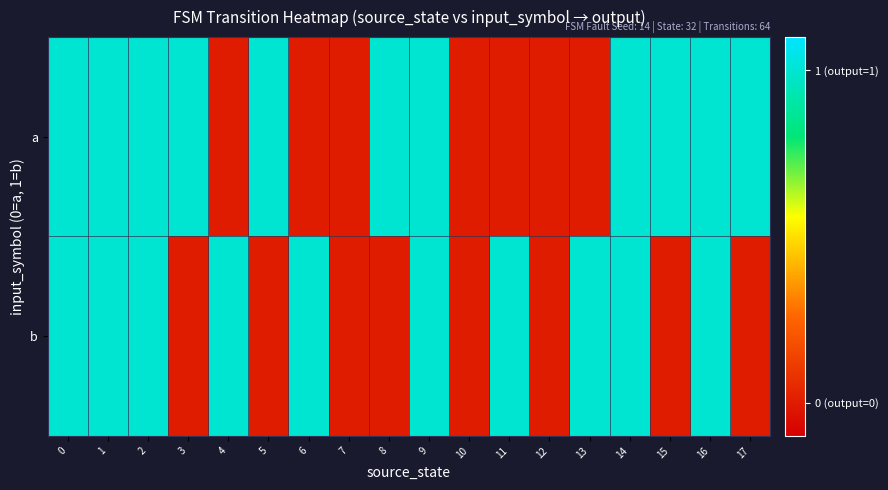

Reading left to right, extract all data points from this chart.

a: 0=1	1=1	2=1	3=1	4=0	5=1	6=0	7=0	8=1	9=1	10=0	11=0	12=0	13=0	14=1	15=1	16=1	17=1
b: 0=1	1=1	2=1	3=0	4=1	5=0	6=1	7=0	8=0	9=1	10=0	11=1	12=0	13=1	14=1	15=0	16=1	17=0